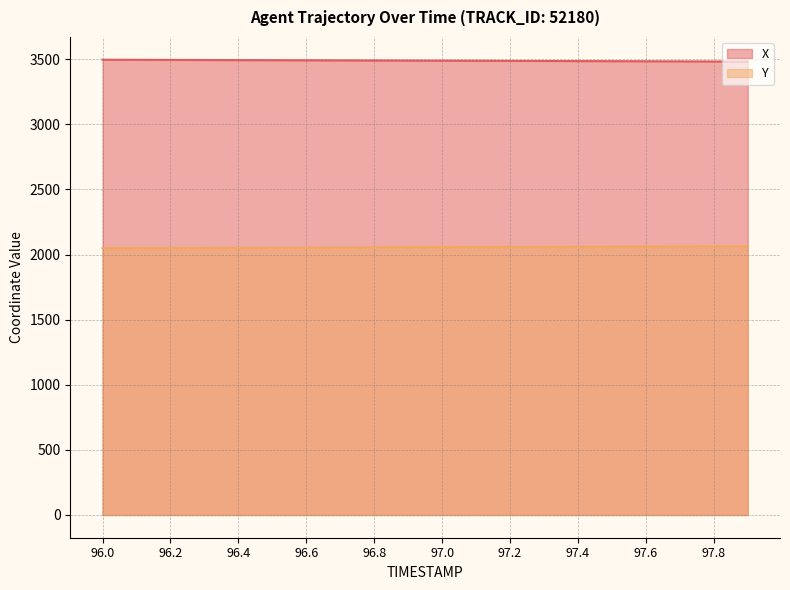

True or false: X and Y cross at least once.

False